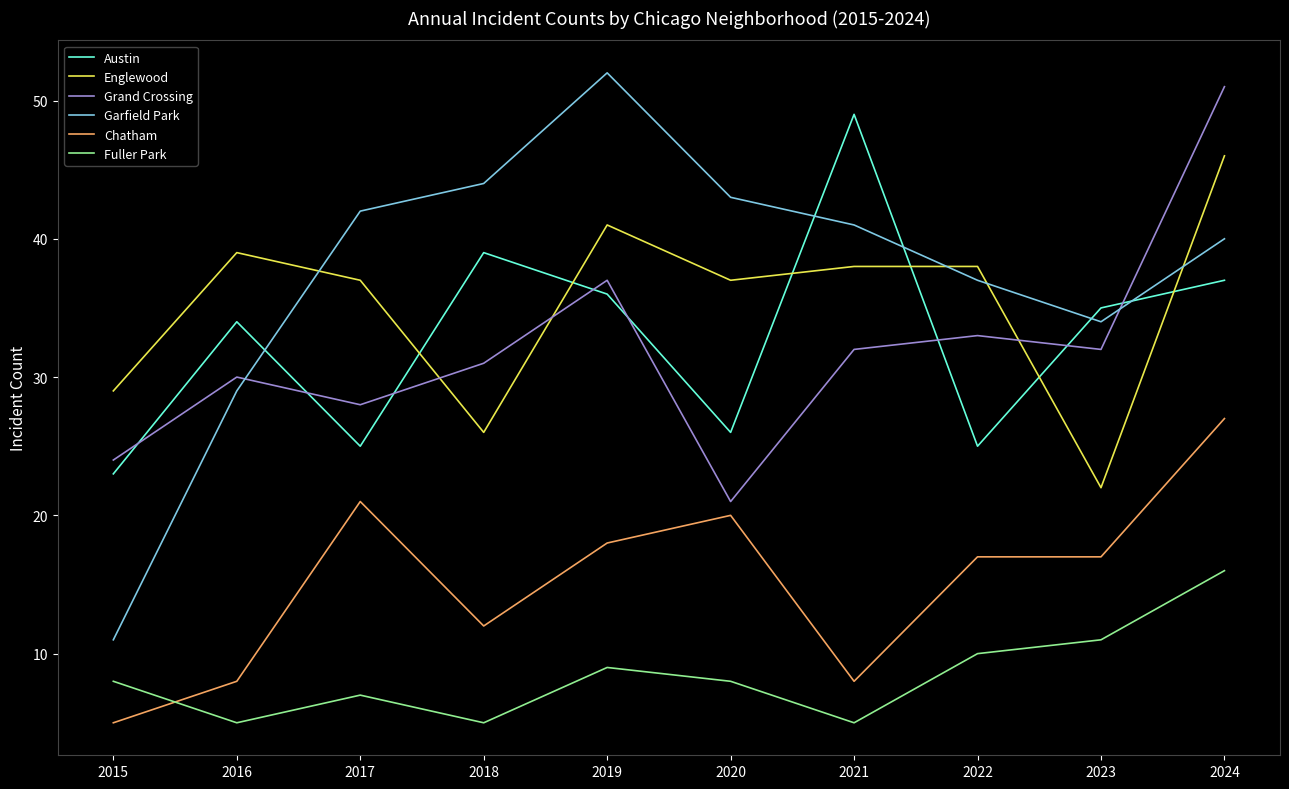

The Englewood series shows 11 at 2020. True or false?

False